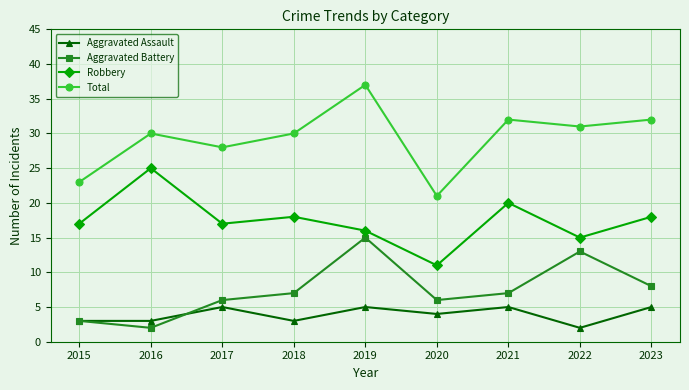

At which category does Robbery reach its first local valley?

2017